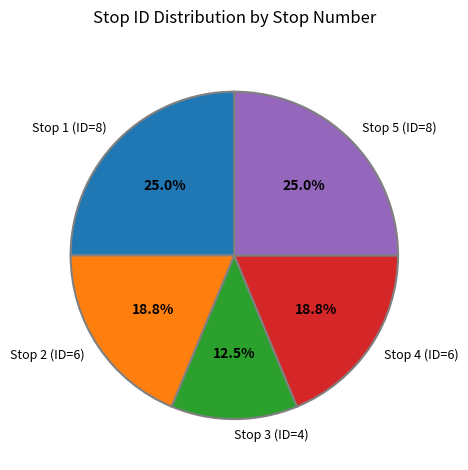

Approximately how many times larger is the value at Stop 2 (ID=6) compared to Stop 3 (ID=4)?

1.5